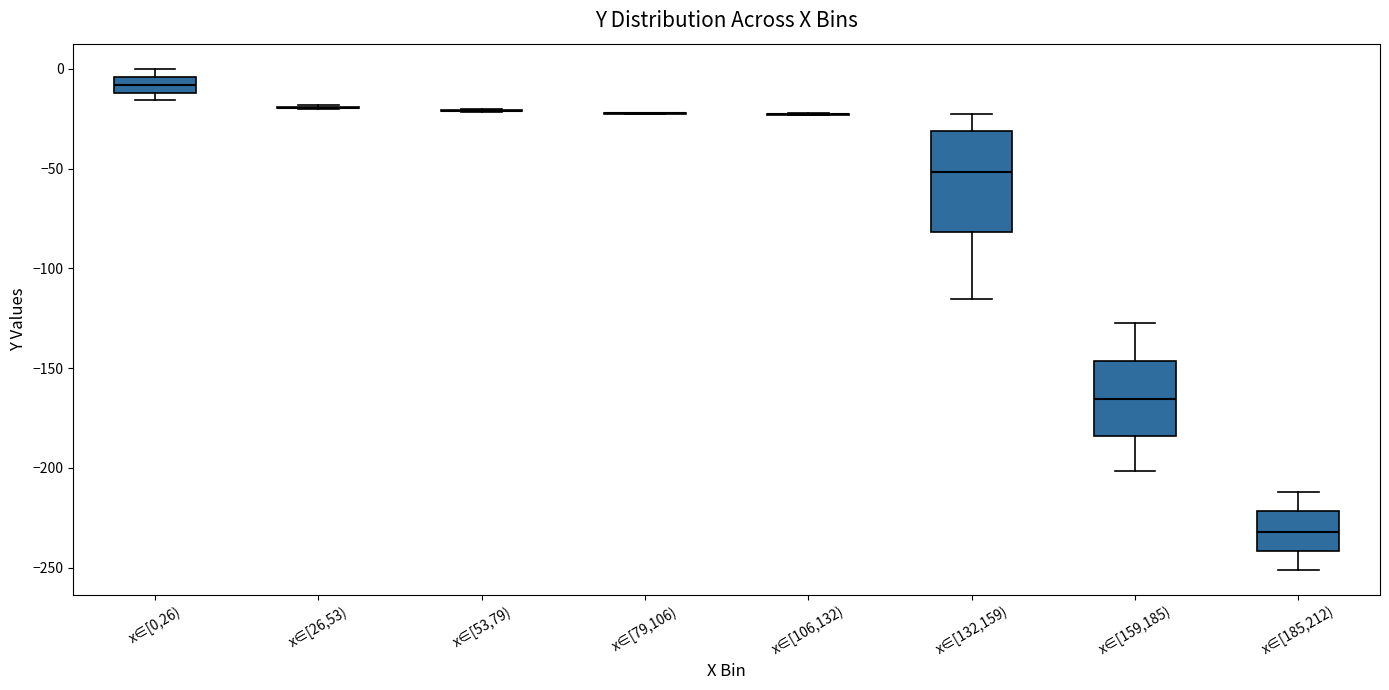

Reading left to right, transcribe this box plot: for each box, give where its median line is, the range the box spans, and where its two whiskers end, as read against the y-axis. The values are not printed on the chart, so give them approximately, as read against the axis.

x∈[0,26): median -10 (inside the box), box -10 to -5, whiskers -15 to 0
x∈[26,53): box collapsed to a line at -20, whiskers -20 to -20
x∈[53,79): box collapsed to a line at -20, whiskers -20 to -20
x∈[79,106): box collapsed to a line at -20, whiskers -25 to -20
x∈[106,132): box collapsed to a line at -25, whiskers -25 to -20
x∈[132,159): median -50, box -80 to -30, whiskers -115 to -25
x∈[159,185): median -165, box -185 to -145, whiskers -200 to -125
x∈[185,212): median -230, box -240 to -220, whiskers -250 to -210